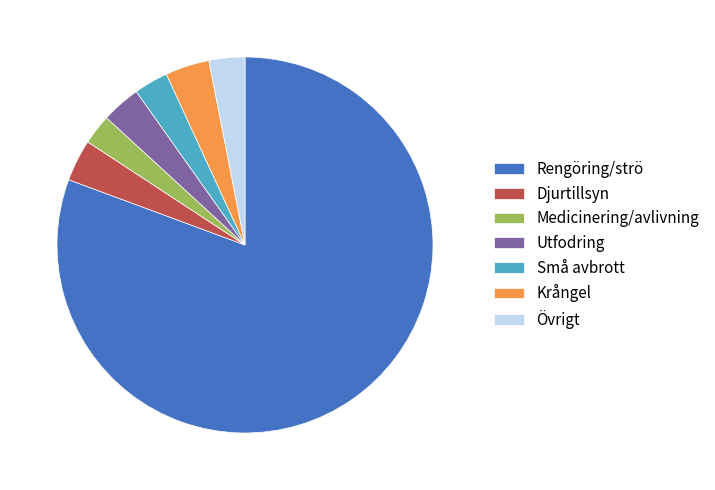

Is there a majority slice in this chart?

Yes